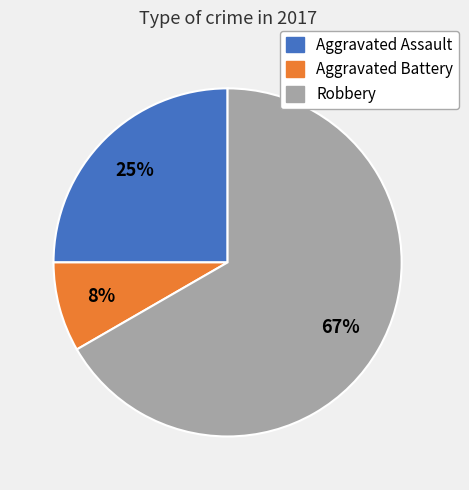

Does Aggravated Battery account for over 50% of the chart?

No